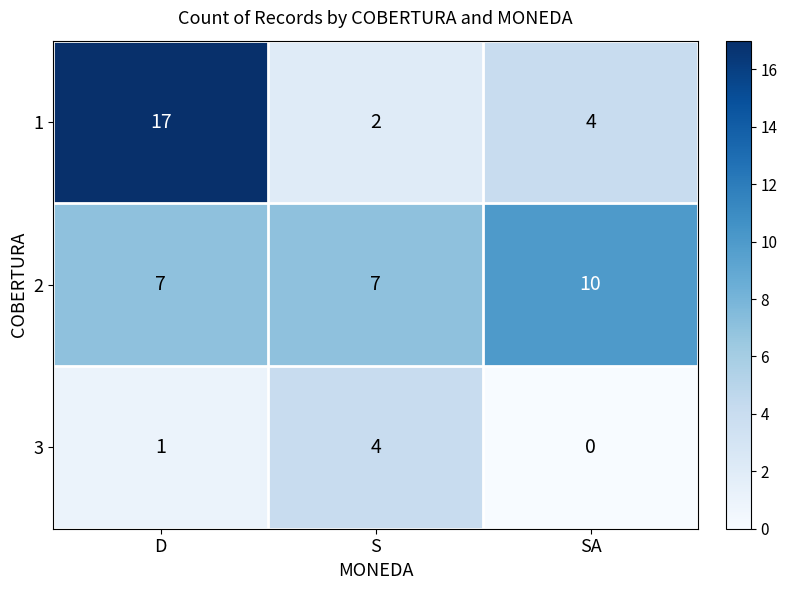

What is the greatest value displayed?

17